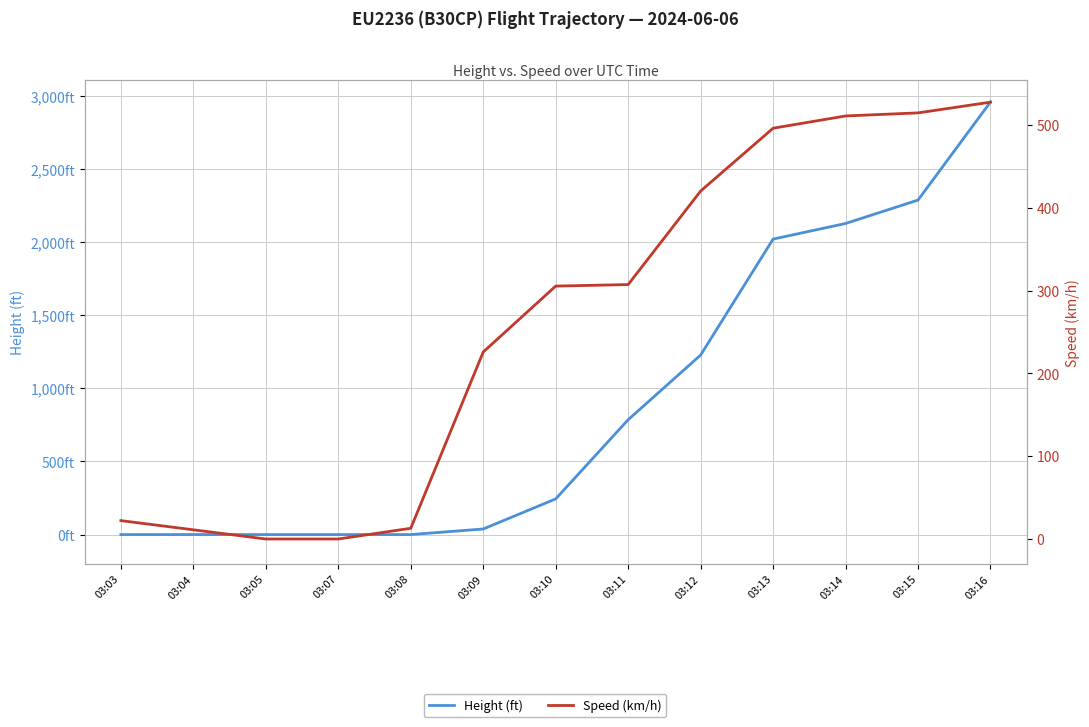

True or false: Height (ft) and Speed (km/h) intersect in this chart.

True